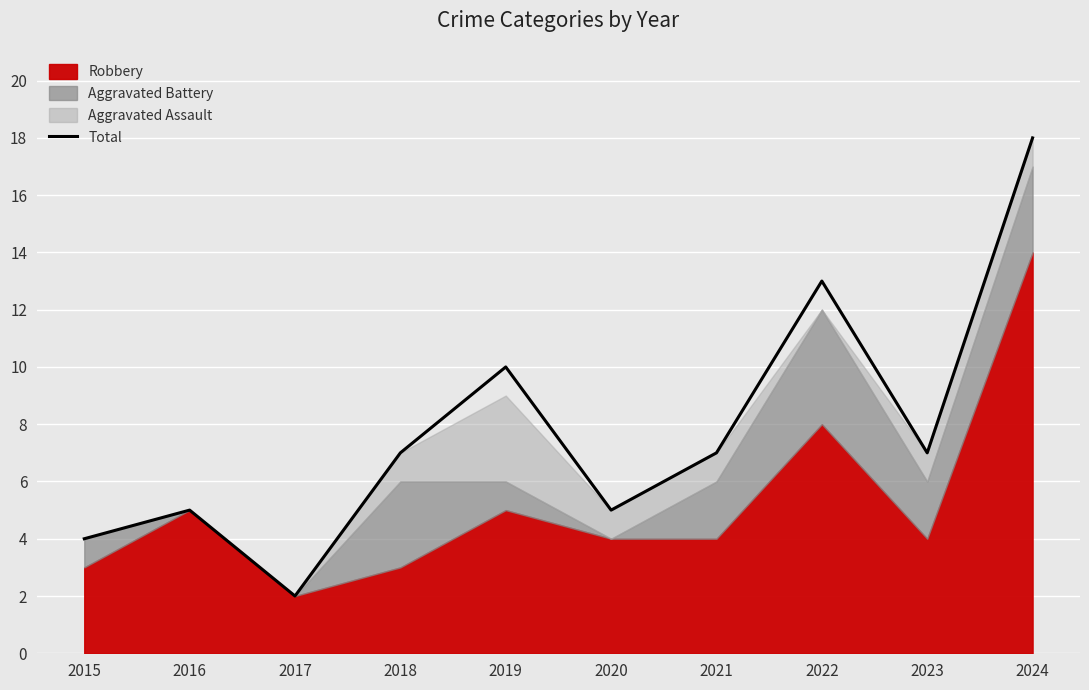

True or false: there are more than 0 points higher than both neighbors.

True